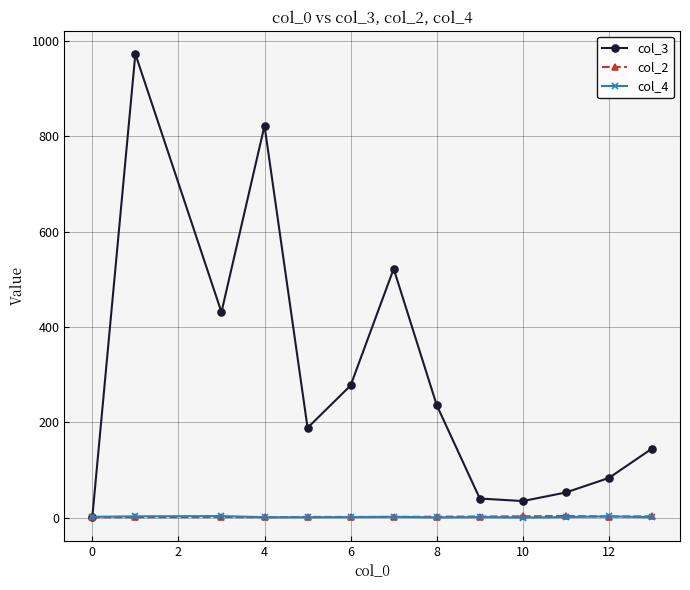

What is the greatest value displayed?

972.5